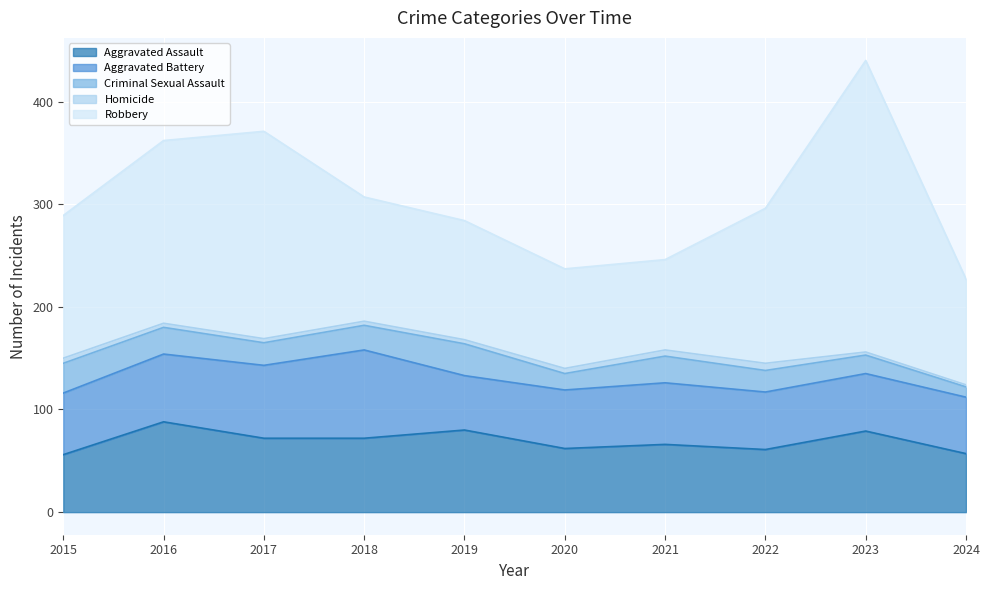

Between 2021 and 2024, which is larger?

2021